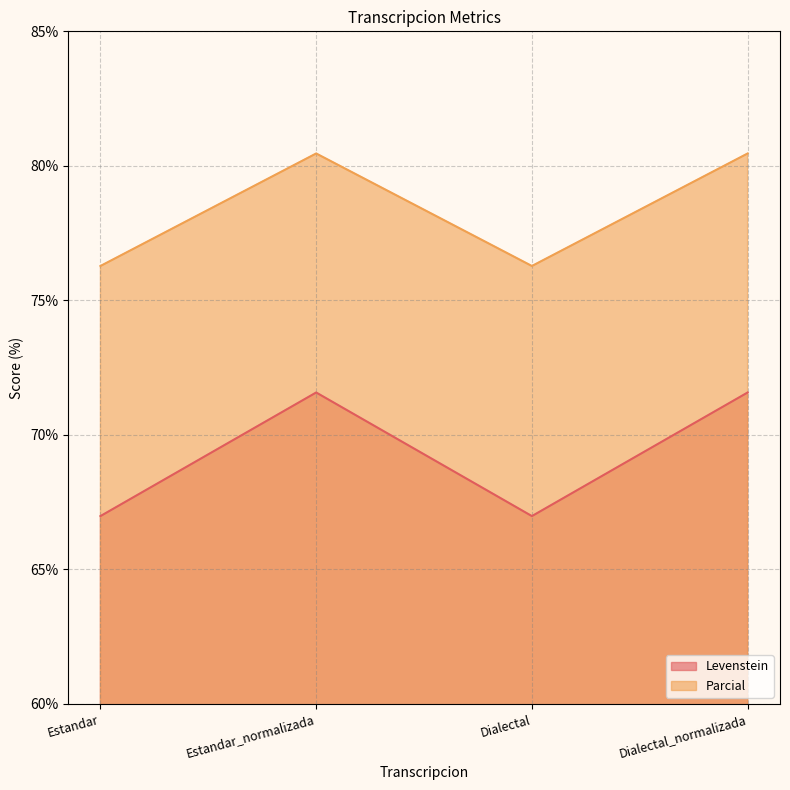

What value does the Parcial series have at Estandar_normalizada?

80.5